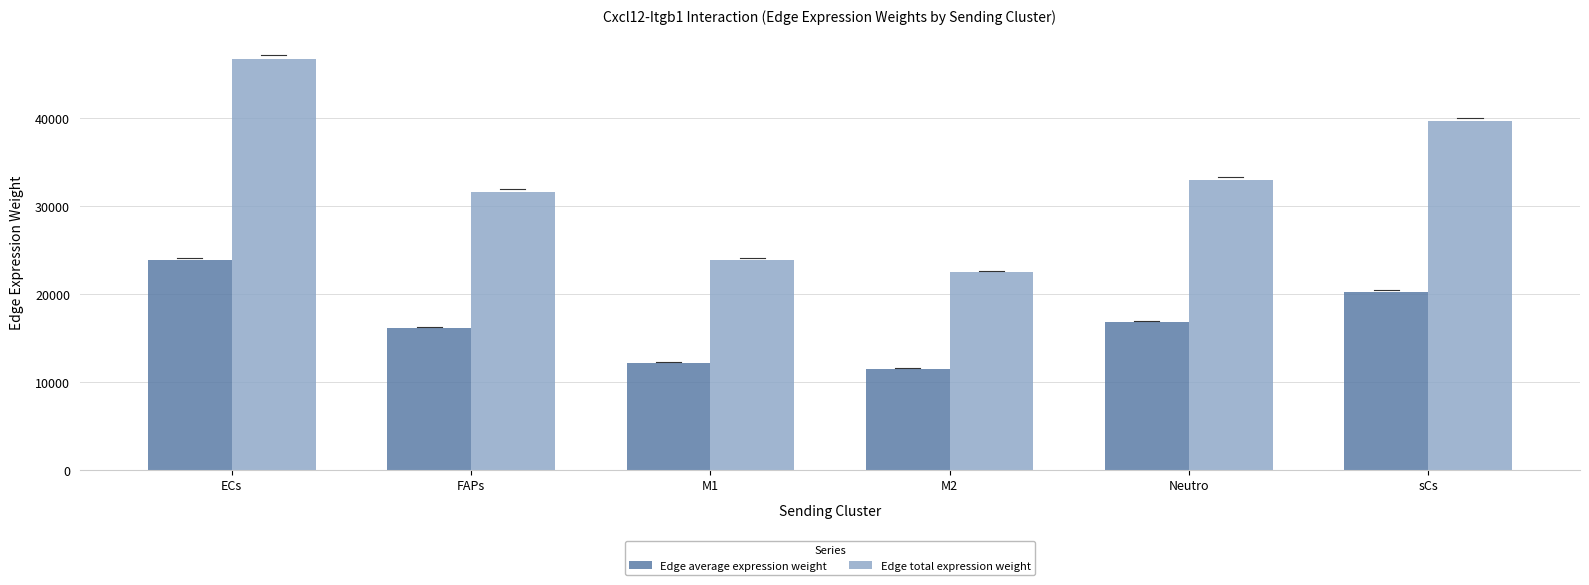

Between ECs and FAPs, which series saw the biggest shift?

Edge total expression weight